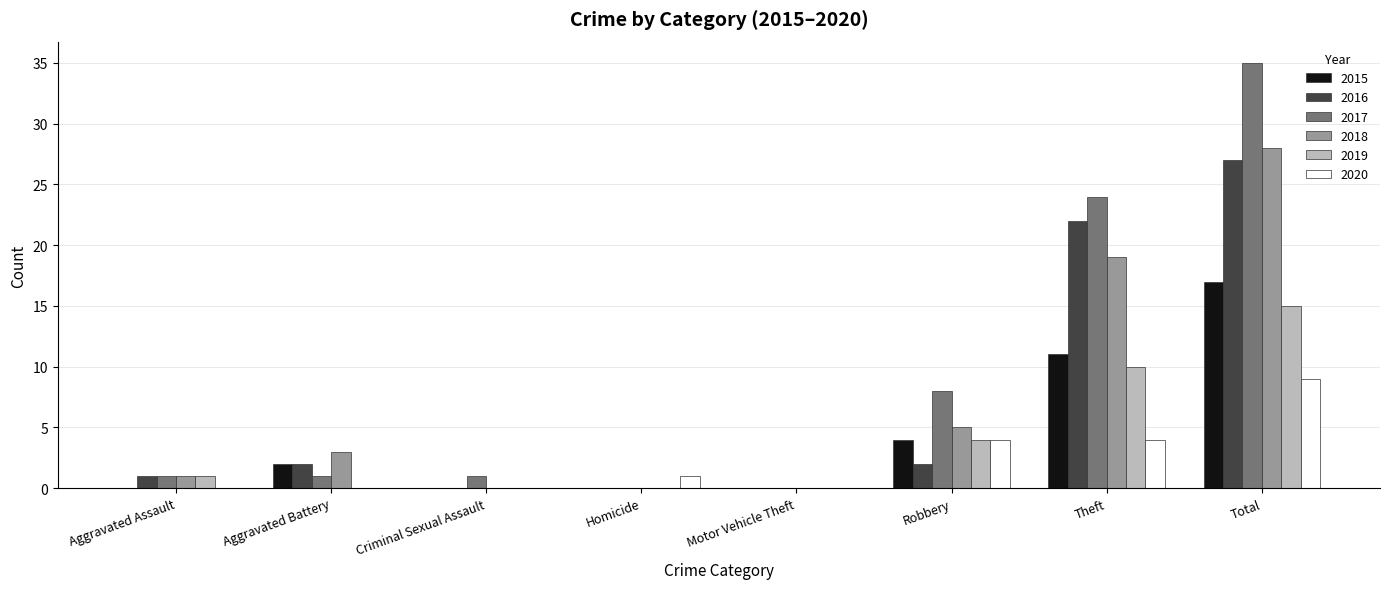

Which series has the largest total across all categories?

2017